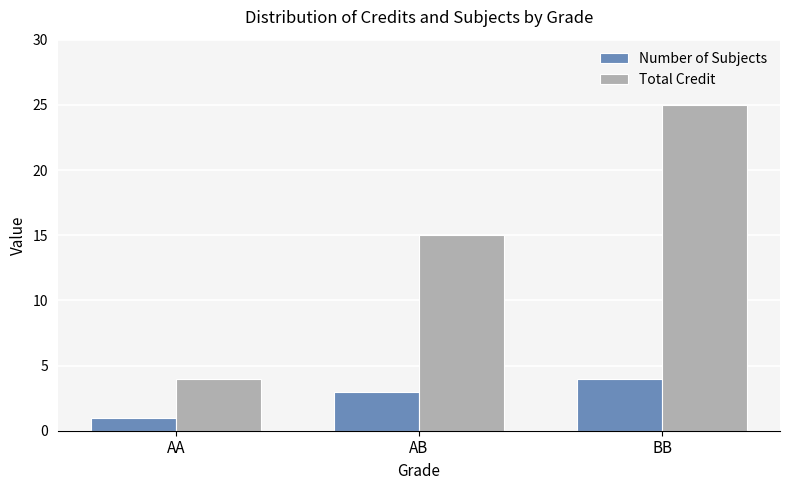

How many bars are there in each group?

2